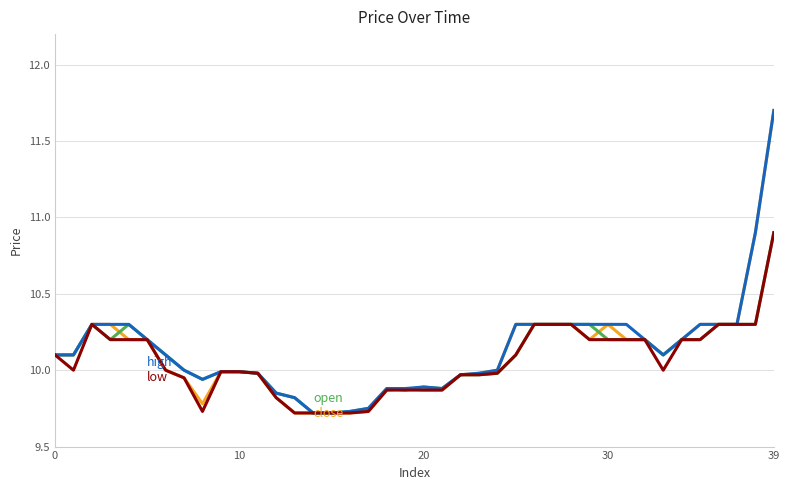

Does the chart display data point markers on the line(s)?

No